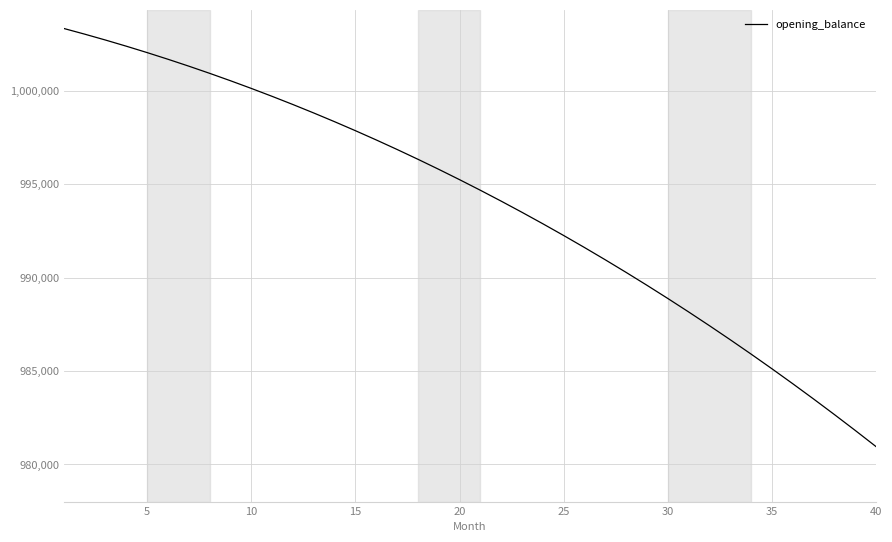

What is the smallest value displayed?

980954.6